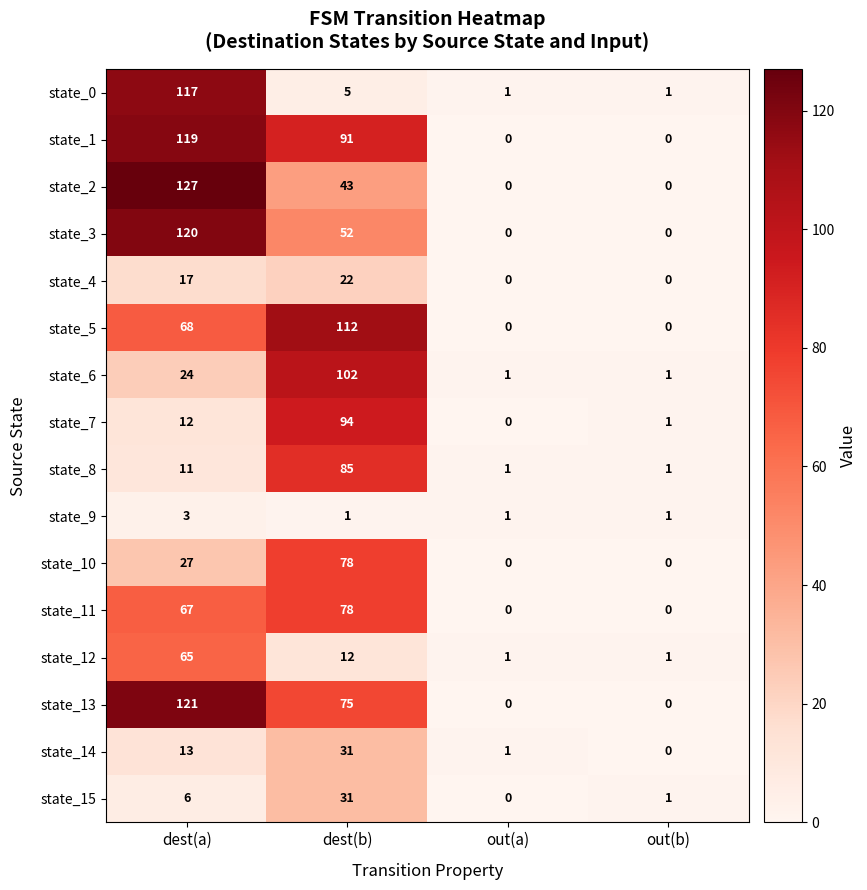

What is the maximum value shown in the chart?

127